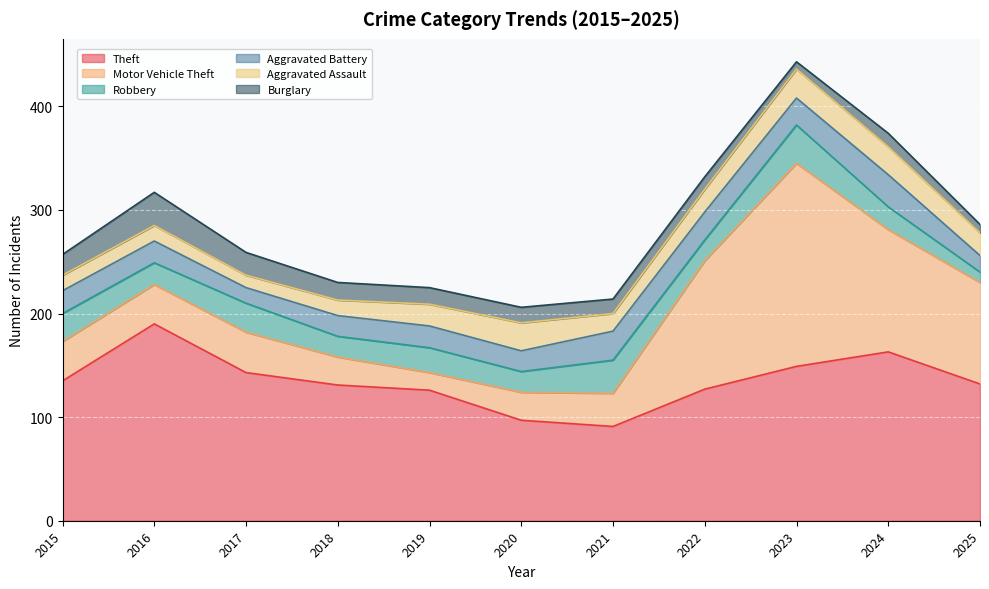

Which has a higher value, 2020 or 2015?

2015